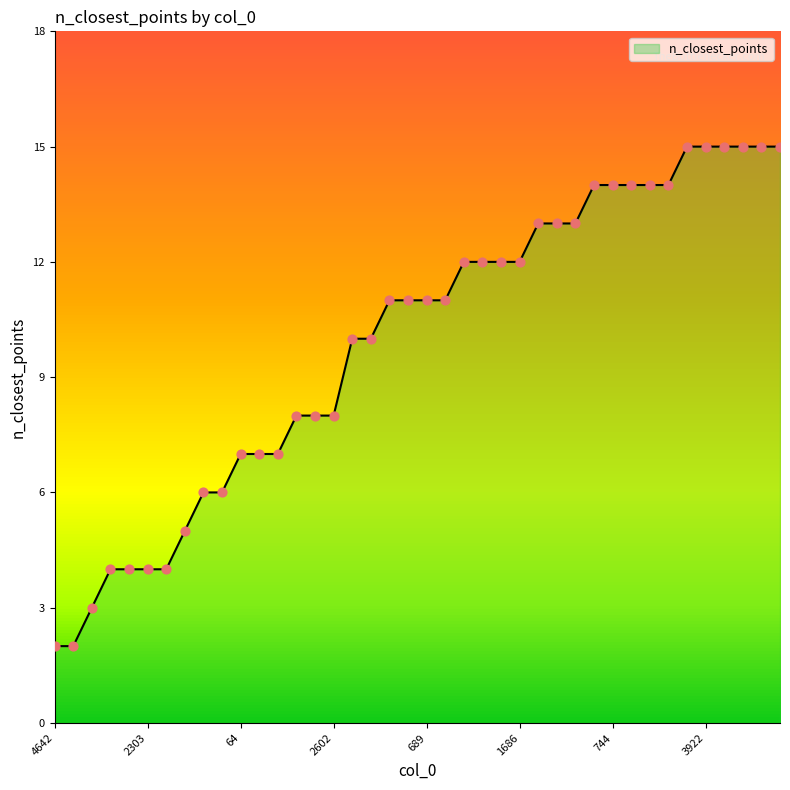

What is the difference between the maximum and minimum values?

13